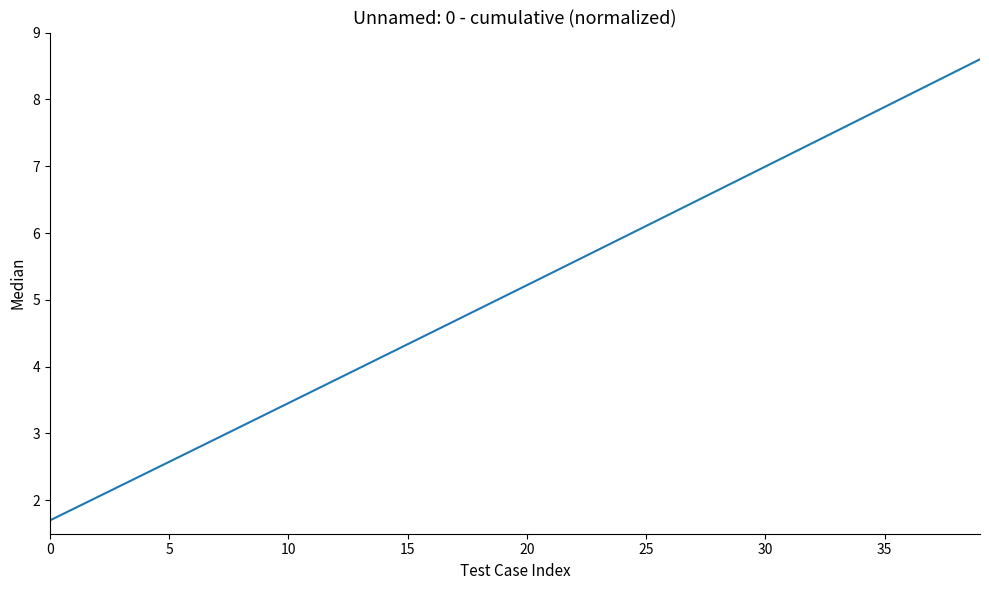

What is the difference between the maximum and minimum values?

6.9